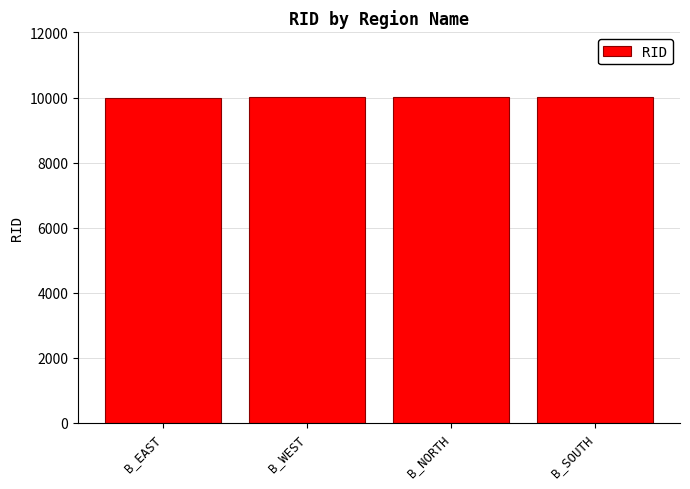

Read the value at B_EAST.

10001